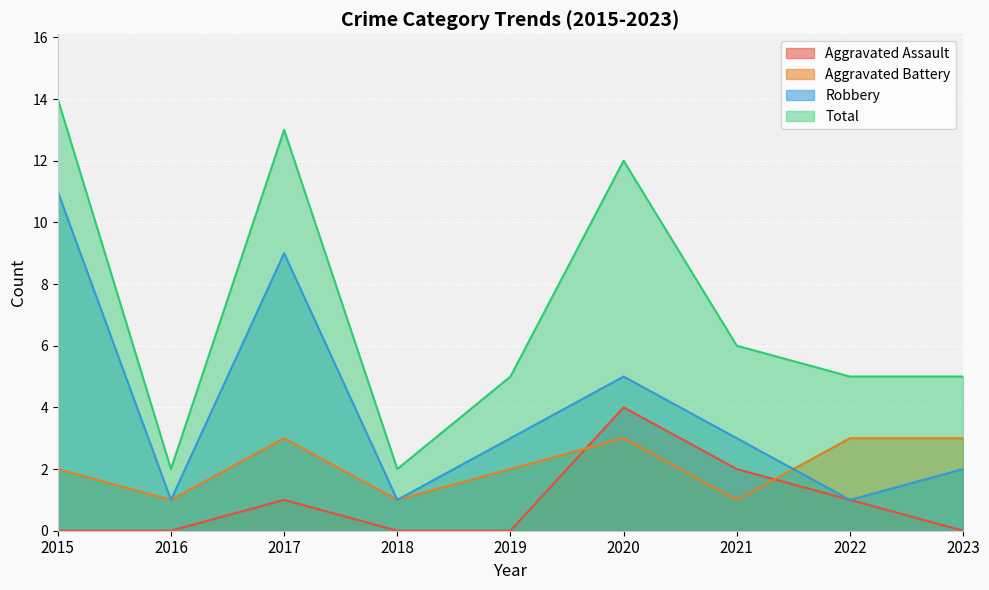

Reading left to right, transcribe all the data shown in this chart.

Aggravated Assault: 2015=0	2016=0	2017=1	2018=0	2019=0	2020=4	2021=2	2022=1	2023=0
Aggravated Battery: 2015=2	2016=1	2017=3	2018=1	2019=2	2020=3	2021=1	2022=3	2023=3
Robbery: 2015=11	2016=1	2017=9	2018=1	2019=3	2020=5	2021=3	2022=1	2023=2
Total: 2015=14	2016=2	2017=13	2018=2	2019=5	2020=12	2021=6	2022=5	2023=5